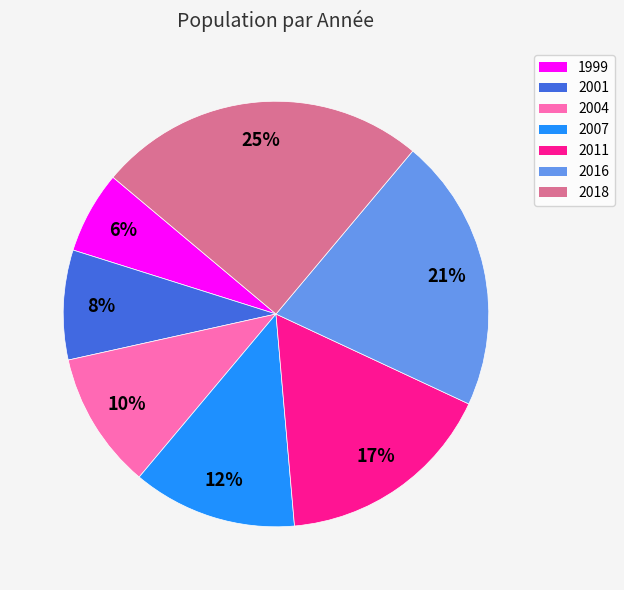

The 2011 slice represents 17% of the pie. True or false?

True